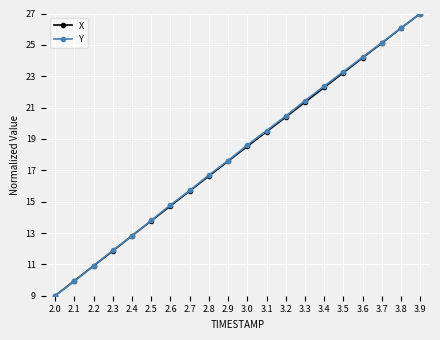

The Y series shows 21.4 at 3.3. True or false?

True